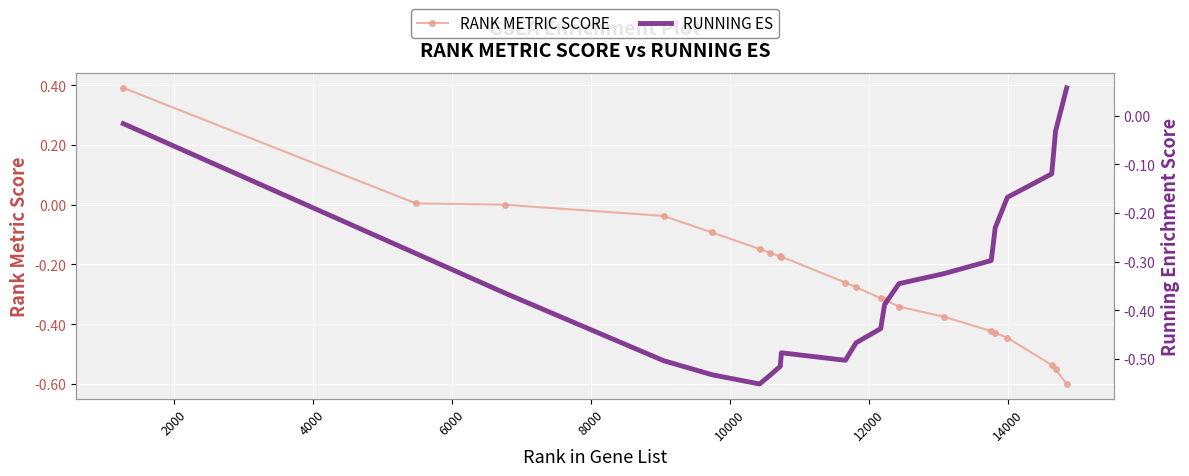

Which series has the largest range (max minus min)?

RANK METRIC SCORE